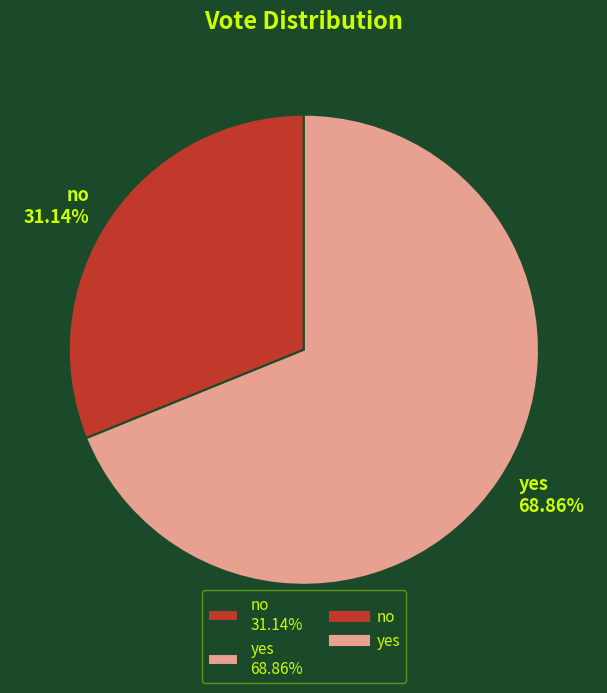

Approximately how many times larger is the value at no compared to yes?

0.5